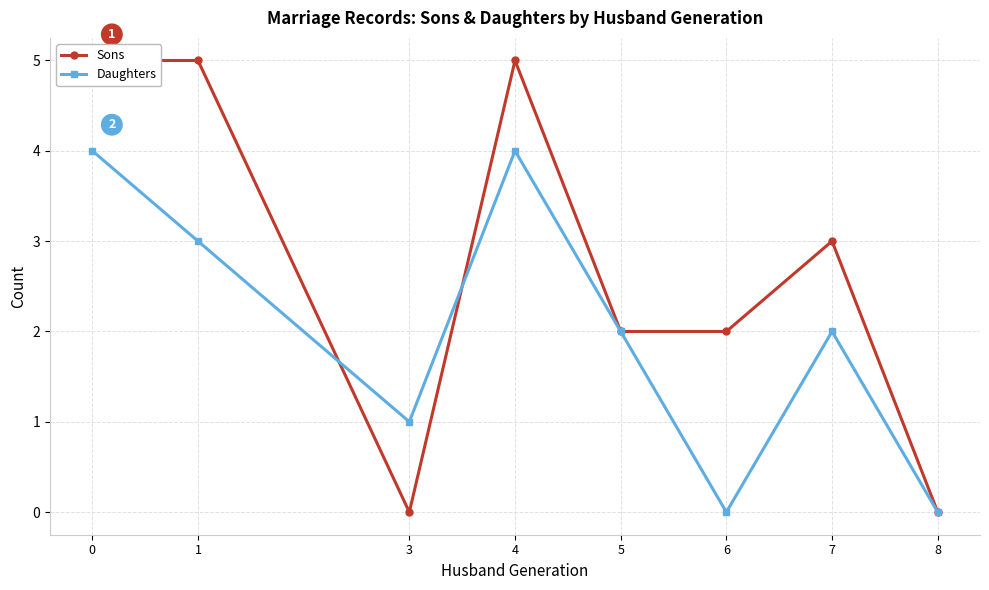

What is the sum of the Sons values at 0 and 3?

5